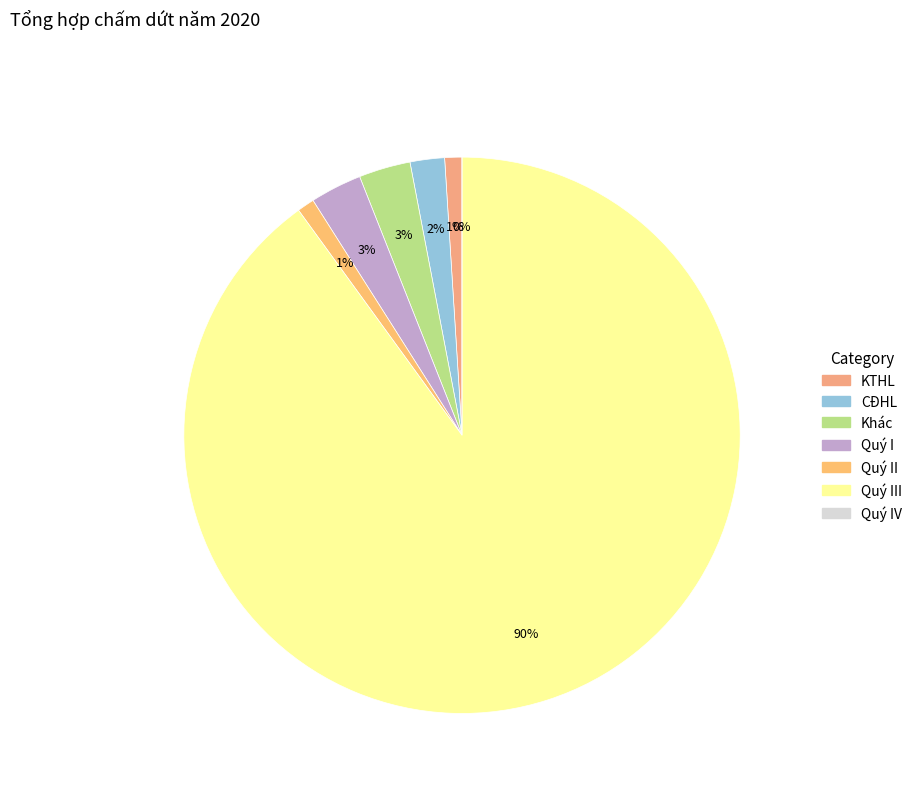

Which category has the biggest portion of the pie?

Quý III